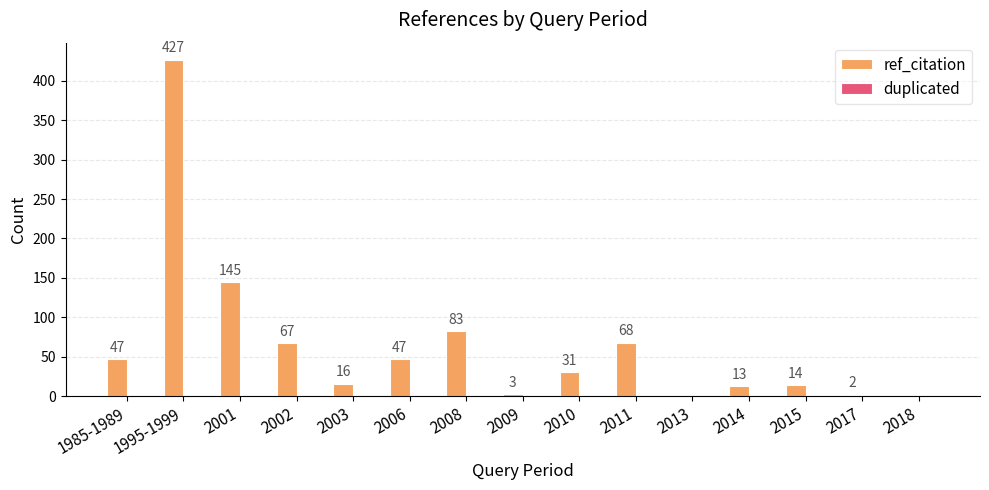

What is the sum of all values?

963